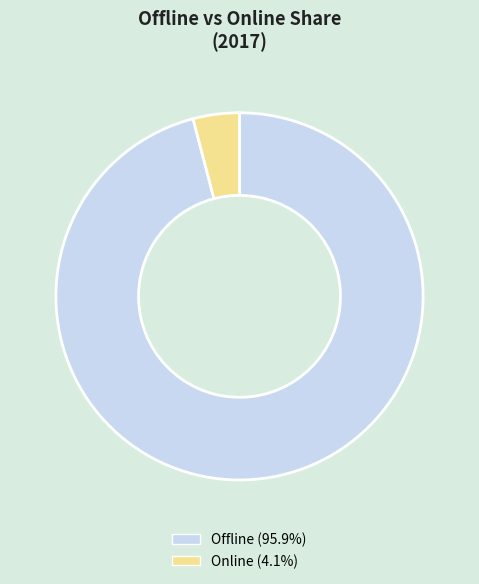

Is there a majority slice in this chart?

Yes